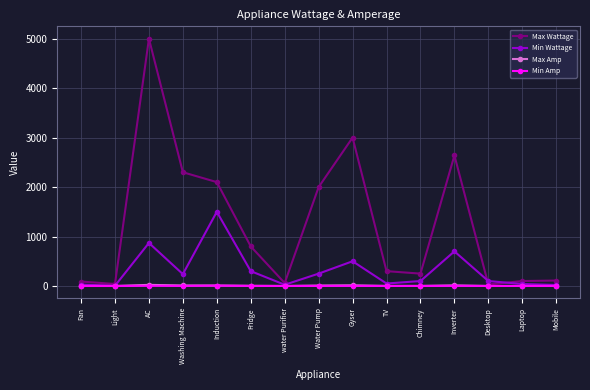

Does the chart have visible grid lines?

Yes